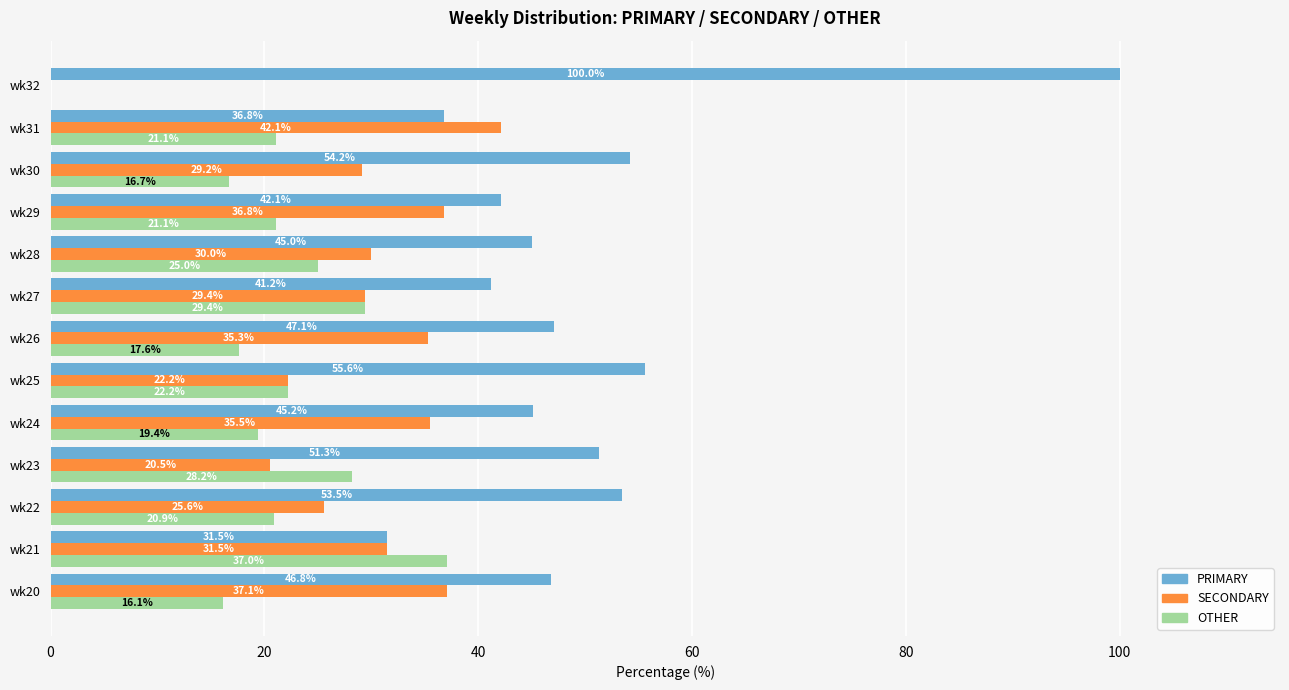

What is the approximate value of PRIMARY at wk25?

55.6